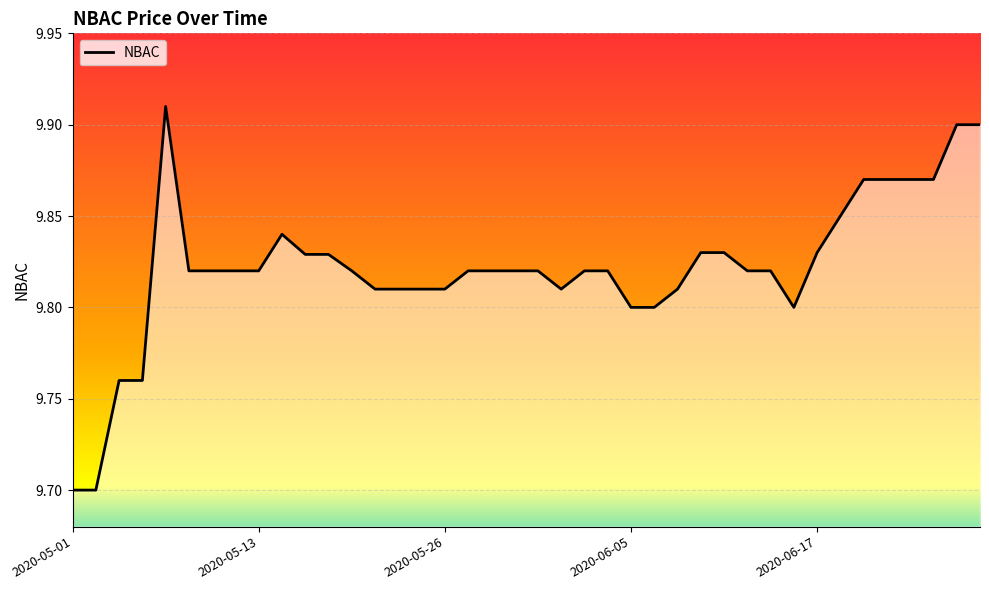

What is the smallest value displayed?

9.7